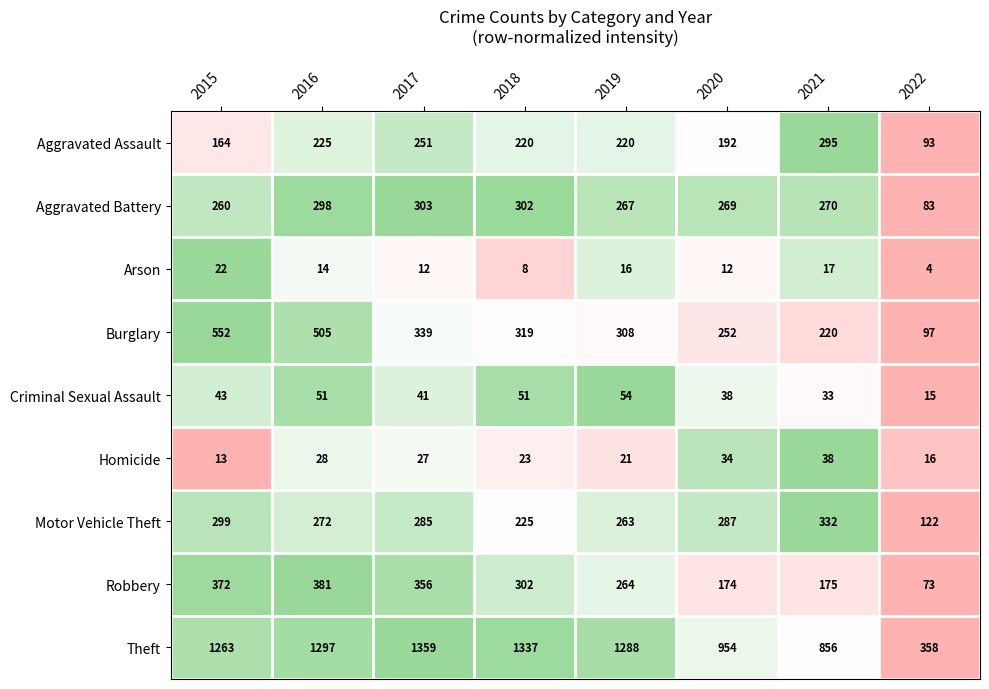

What is the difference between the highest and lowest values at 2018?

1329